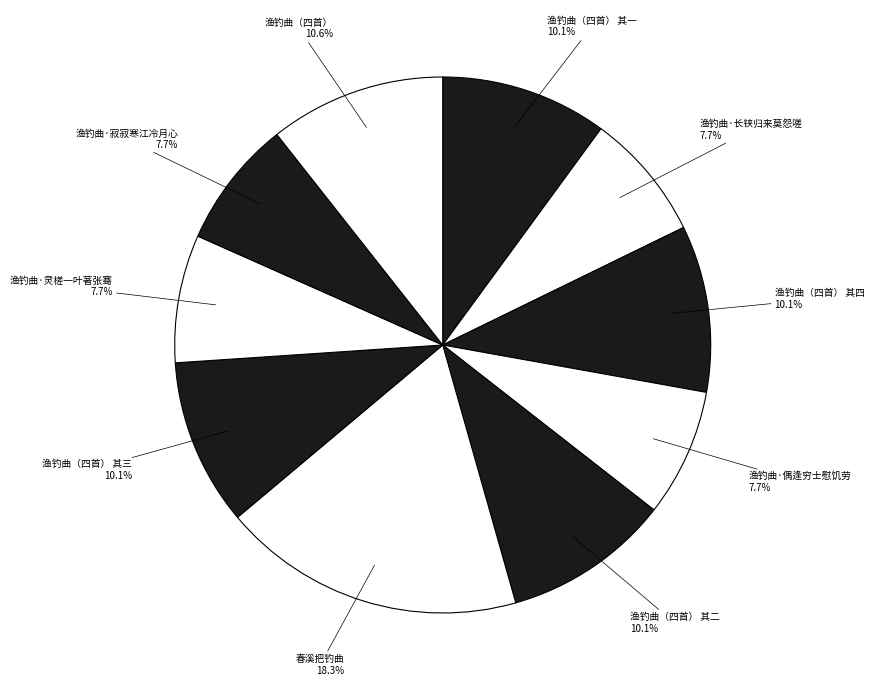

How many segments does this pie chart have?

10